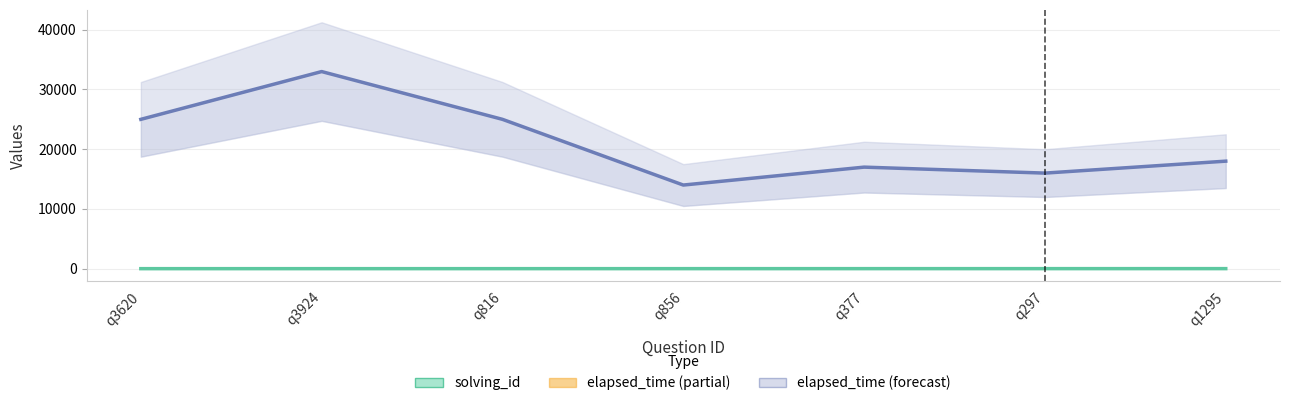

How many categories are shown in the chart?

7